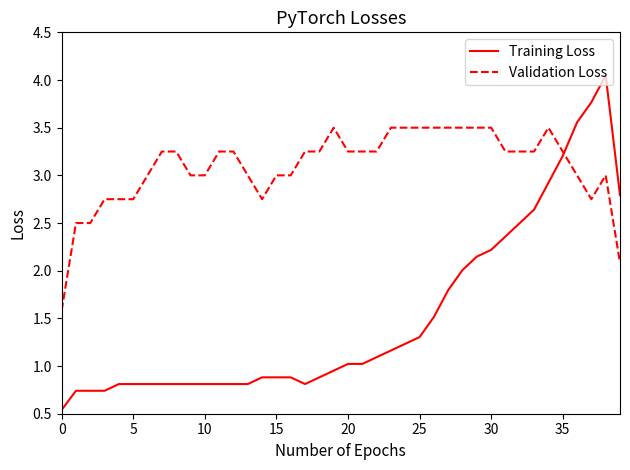

Which series has the widest spread of values?

Training Loss